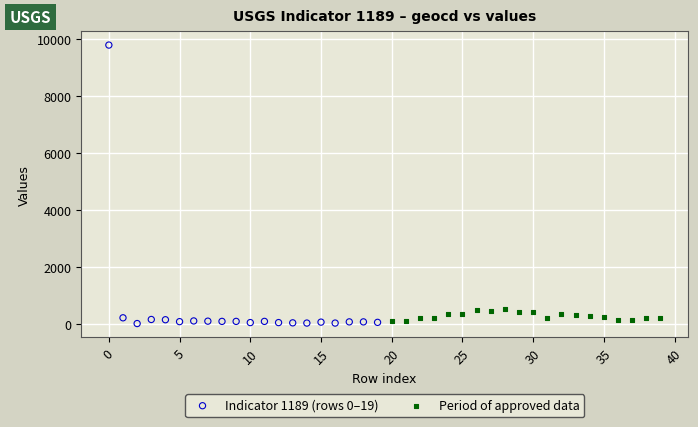

What are all the series names shown in the legend?

Indicator 1189 (rows 0–19), Period of approved data